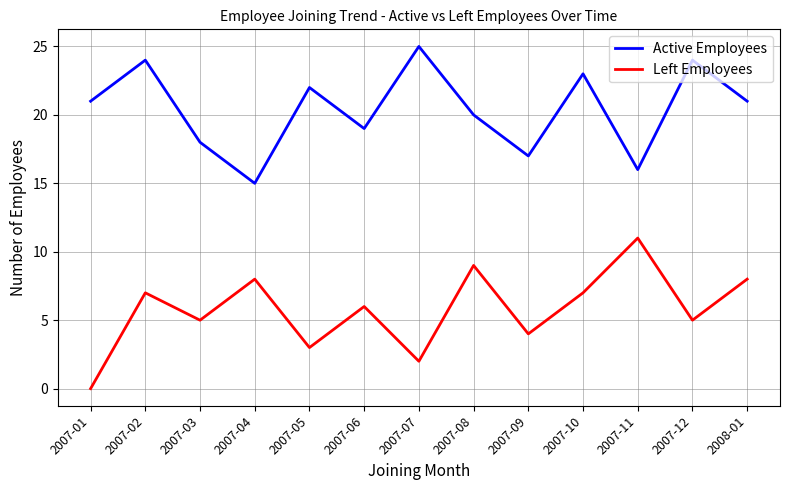

True or false: Active Employees has a value of 18 at 2007-03.

True